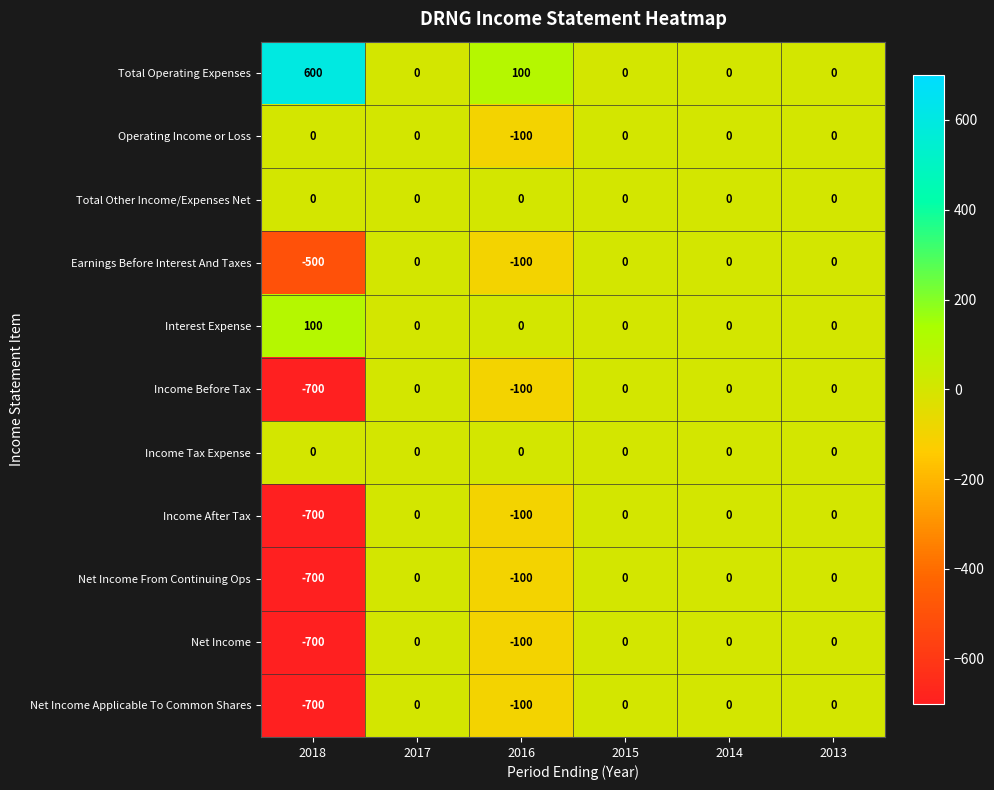

What is the highest value of the Total Operating Expenses series?

600